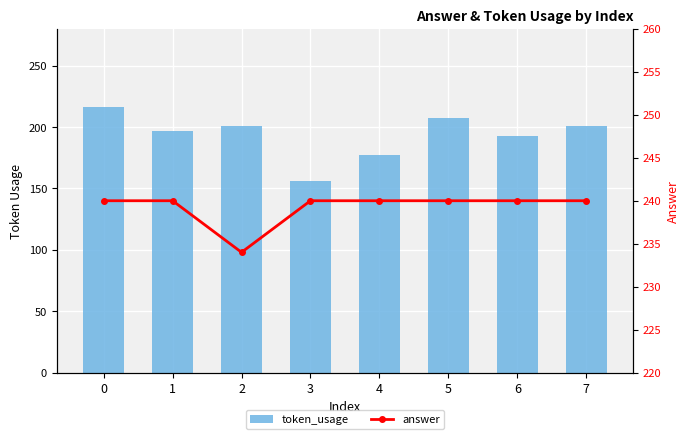

The token_usage series shows 177 at 4. True or false?

True